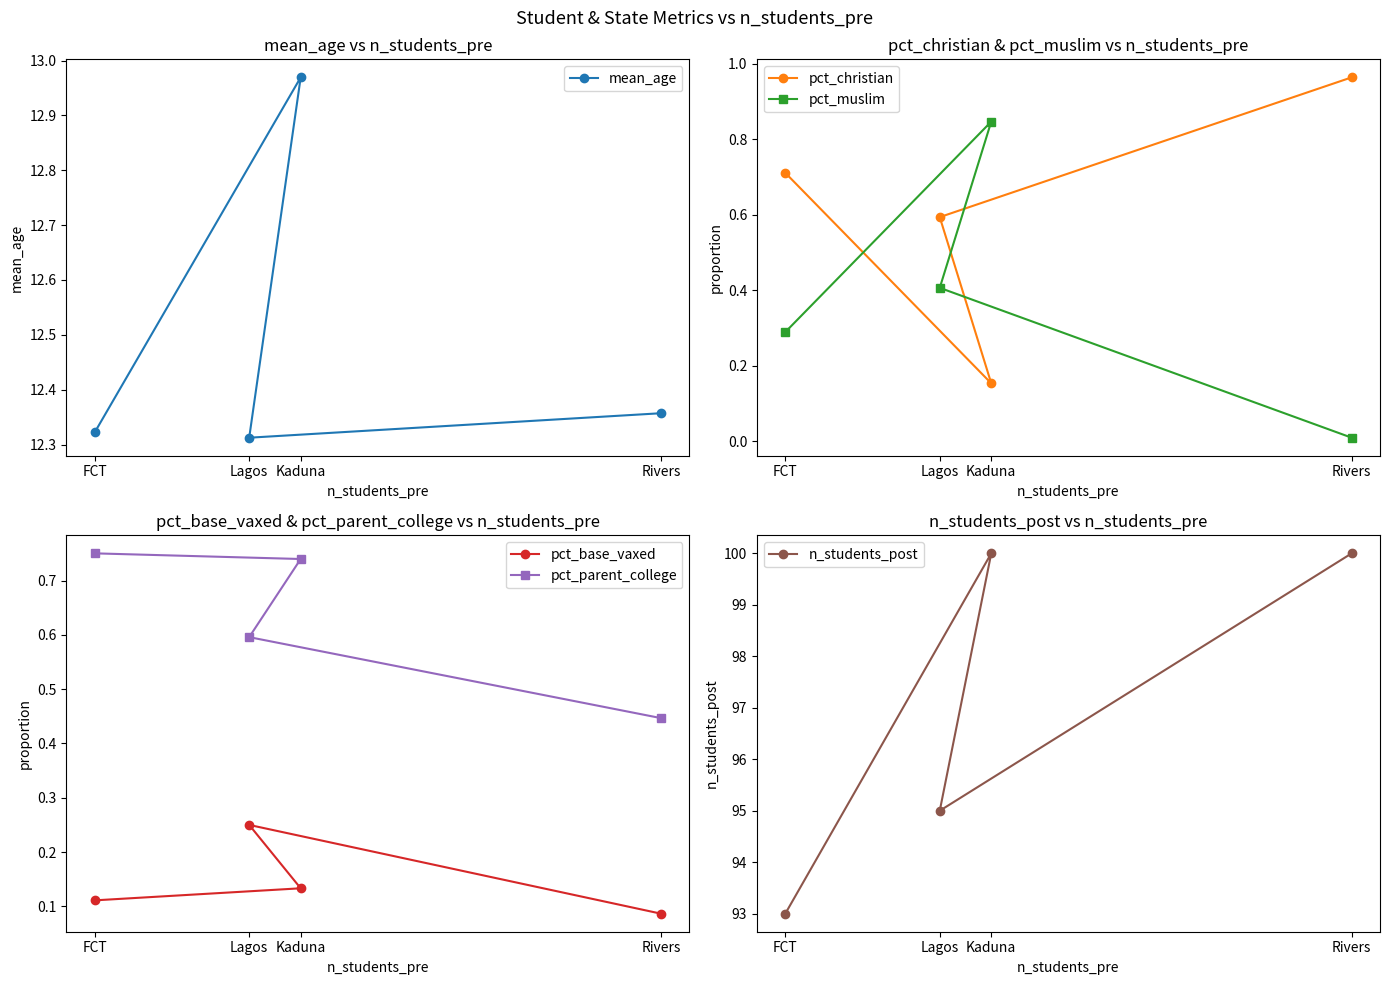

Reading right to left, extract all data points from this chart.

mean_age: 12.4	12.3	13.0	12.3
pct_christian: 1.0	0.6	0.2	0.7
pct_muslim: 0.0	0.4	0.8	0.3
pct_base_vaxed: 0.1	0.2	0.1	0.1
pct_parent_college: 0.4	0.6	0.7	0.8
n_students_post: 100.0	95.0	100.0	93.0